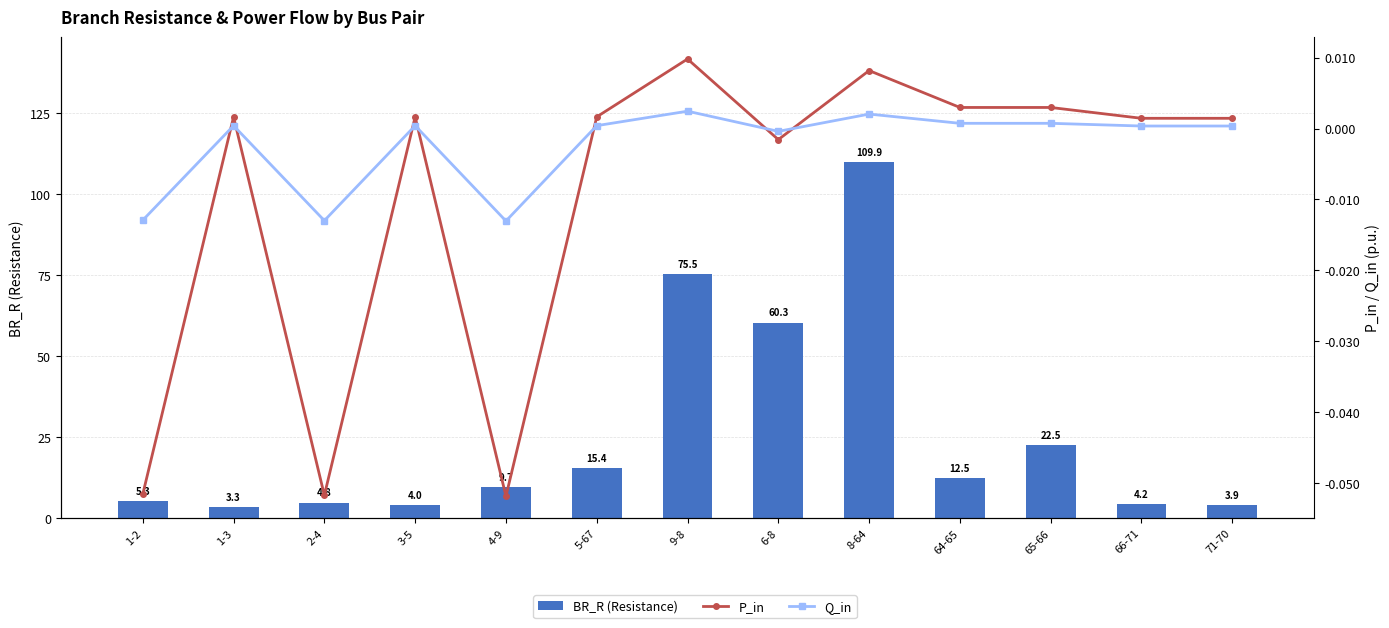

Is it true that Q_in equals 0.0 at 9-8?

True